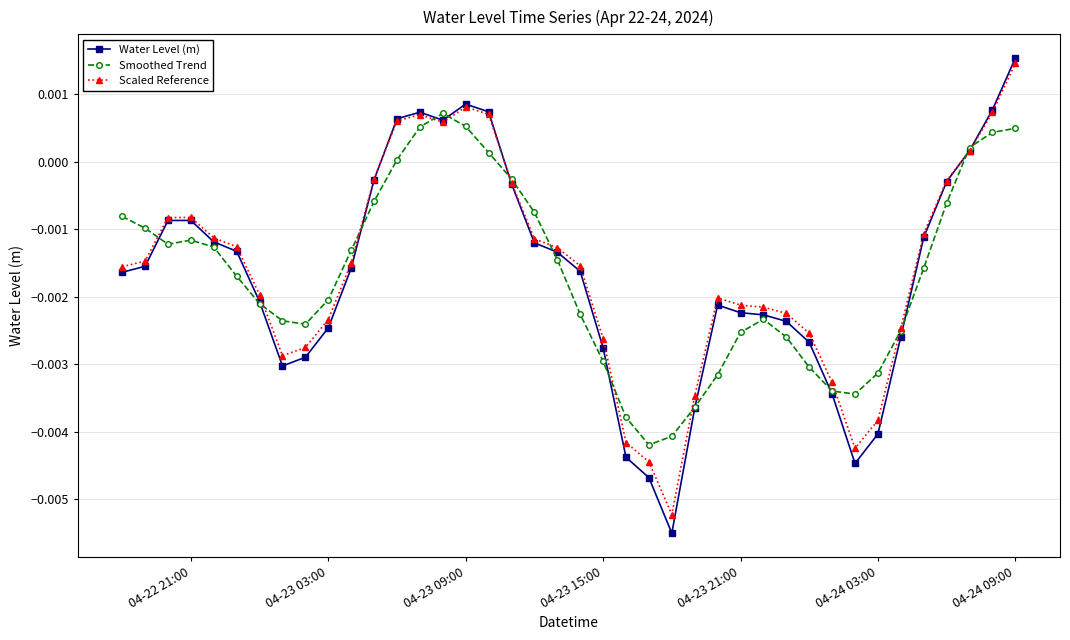

What is the sum of all Smoothed Trend values?

-0.1